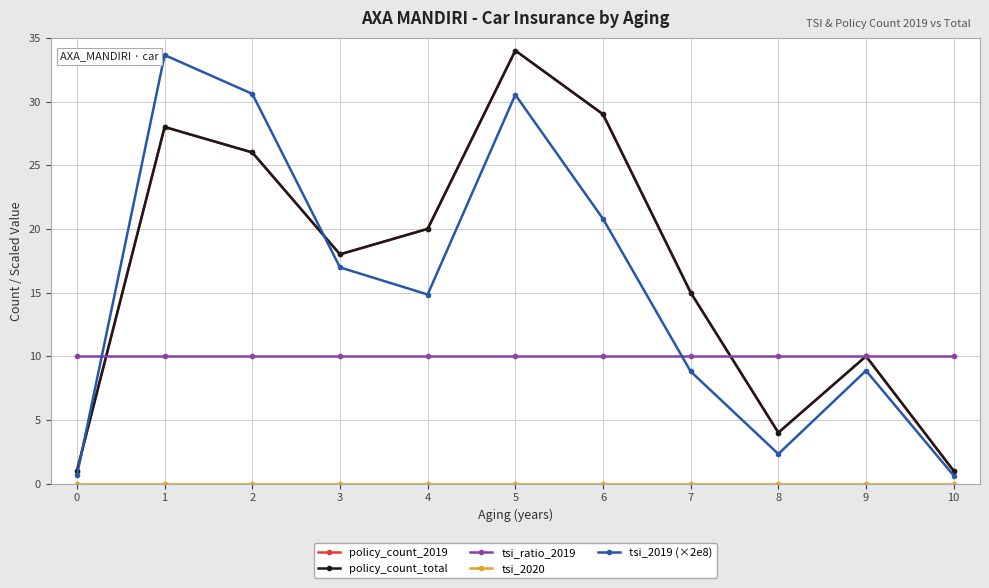

Does the chart have visible grid lines?

Yes